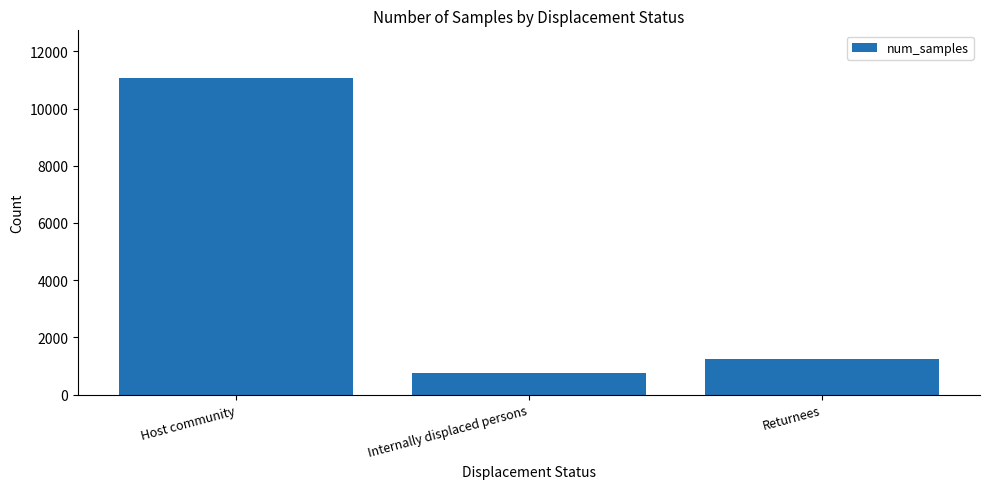

What is the sum of all values?

13089